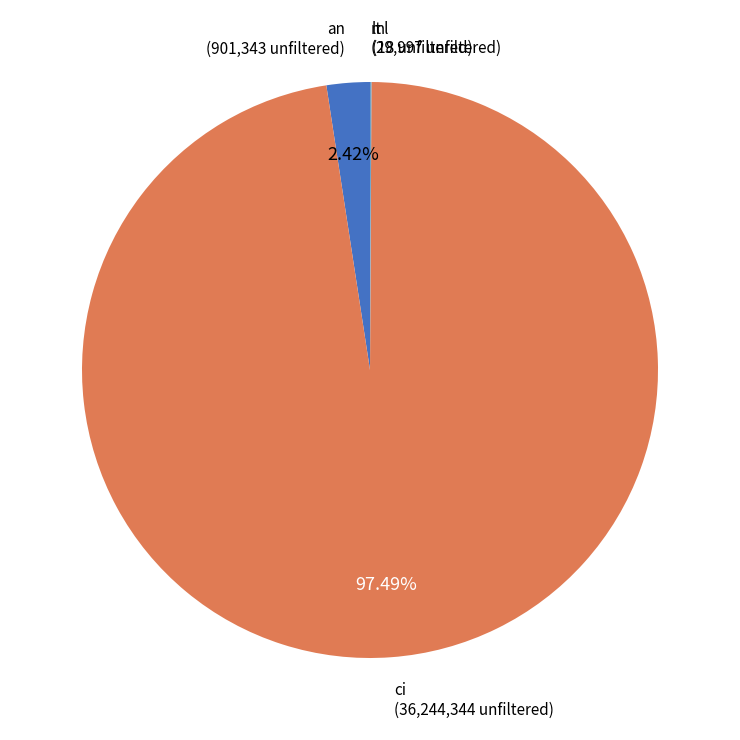

Does any single category account for the majority?

Yes